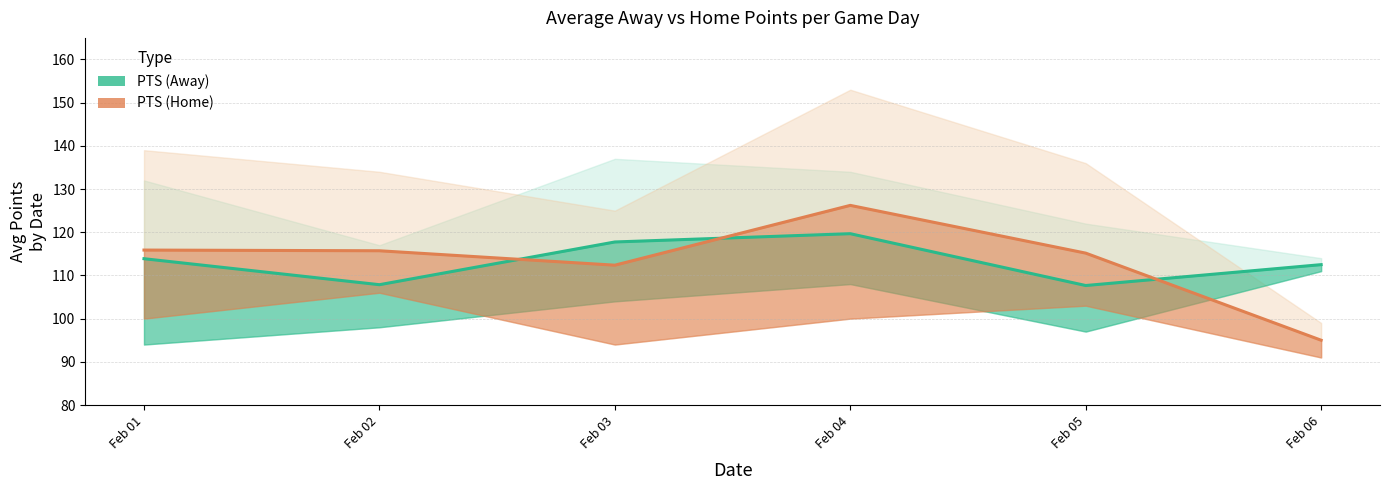

Reading left to right, transcribe all the data shown in this chart.

PTS (Away): 113.9	107.9	117.8	119.7	107.7	112.5
PTS (Home): 115.9	115.7	112.4	126.2	115.2	95.0